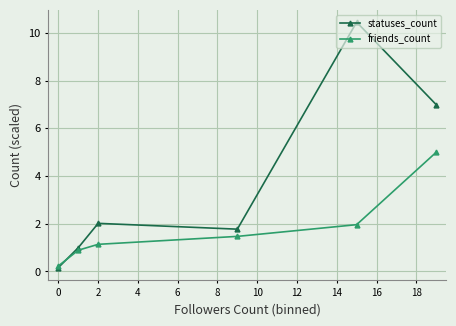

What is the difference between the maximum and second lowest values in the statuses_count series?

9.4